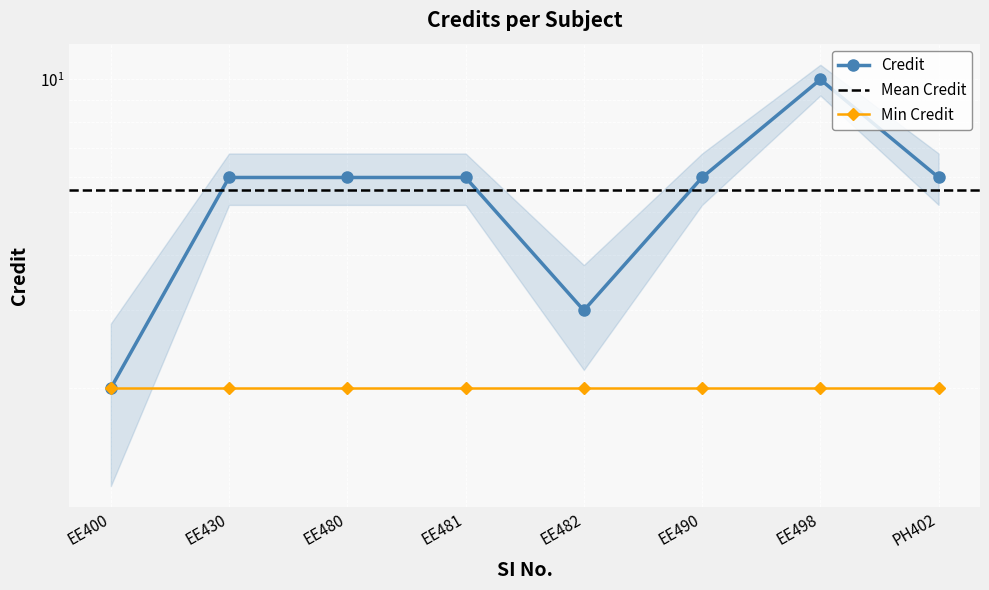

What is the greatest value displayed?

10